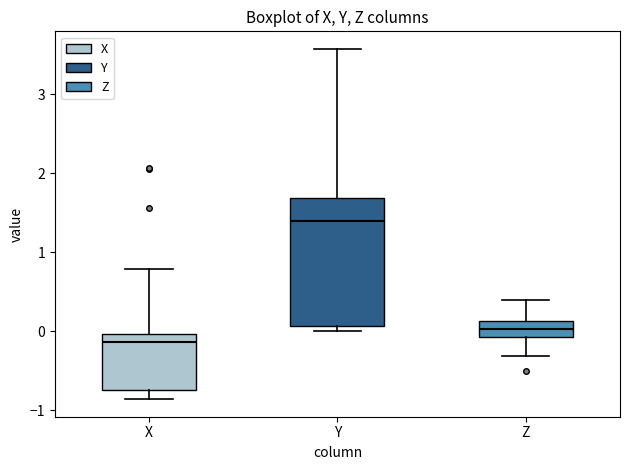

Reading left to right, transcribe this box plot: for each box, give where its median line is, the range the box spans, and where its two whiskers end, as read against the y-axis. The values are not printed on the chart, so give them approximately, as read against the axis.

X: median -0.1, box -0.7 to 0.0, whiskers -0.9 to 0.8
Y: median 1.4, box 0.1 to 1.7, whiskers 0.0 to 3.6
Z: median 0.0, box -0.1 to 0.1, whiskers -0.3 to 0.4